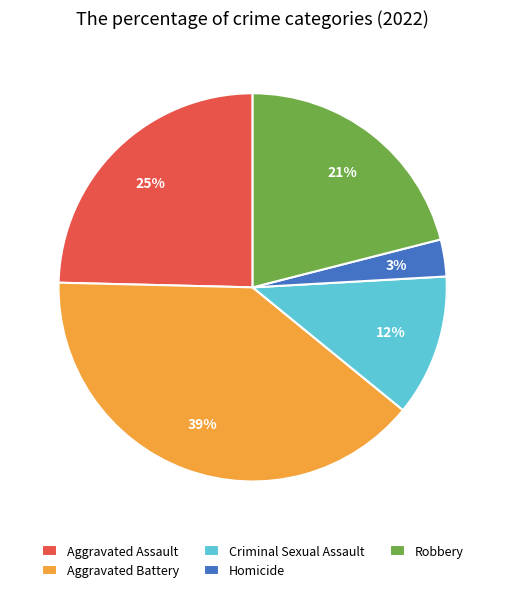

Is there a majority slice in this chart?

No